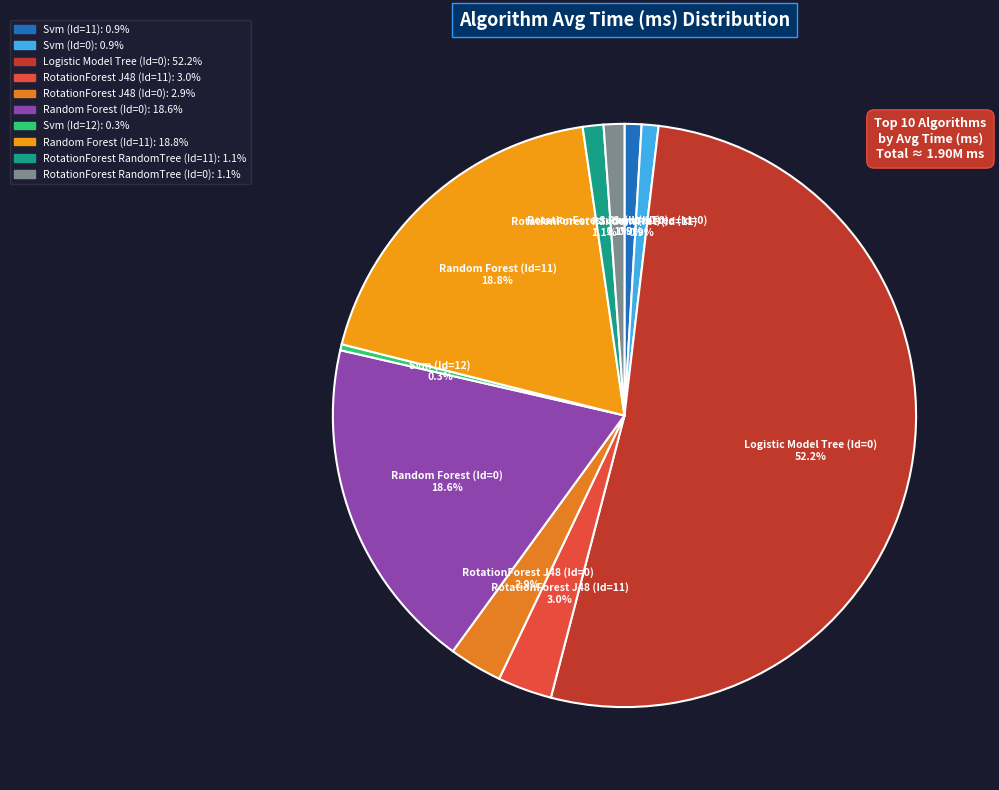

Does any single category account for the majority?

Yes